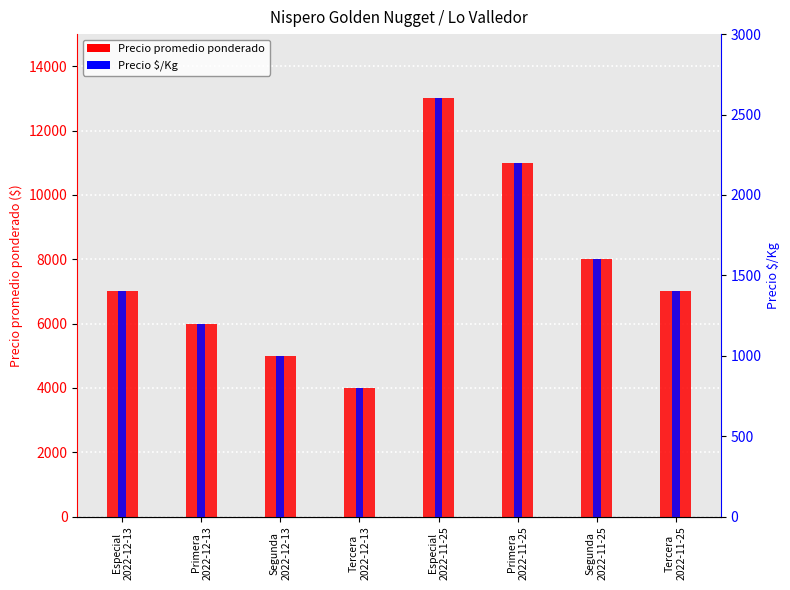

What is the value of the Precio promedio ponderado bar at the 5th from the left?

13000